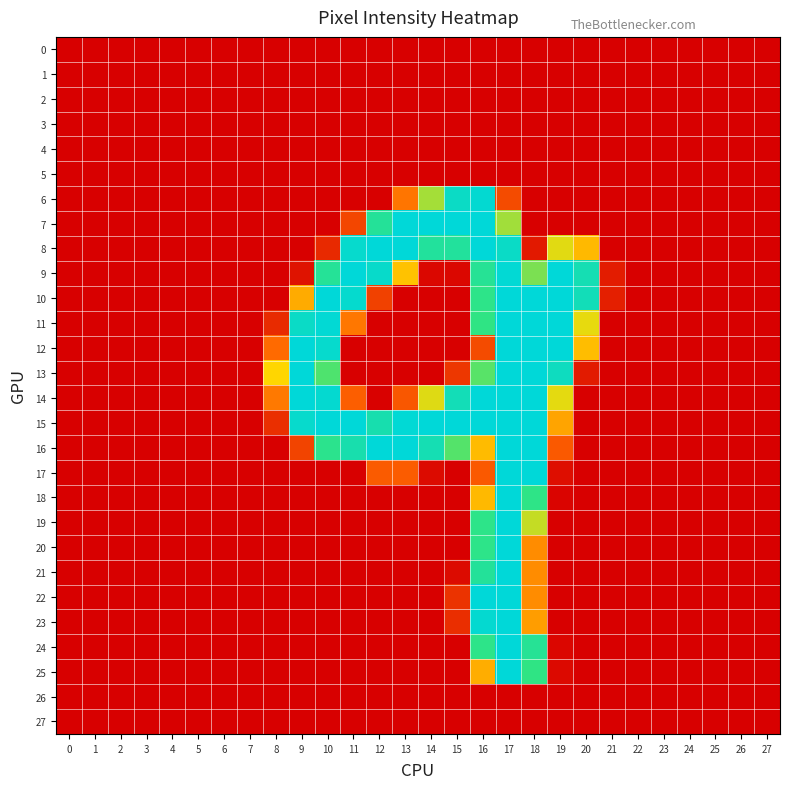

Which series changed the most between 11 and 21?

15